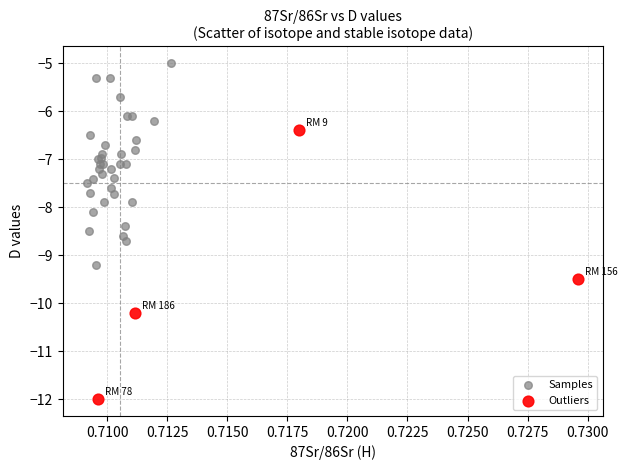

Which series has the largest Y range (max minus min)?

Outliers